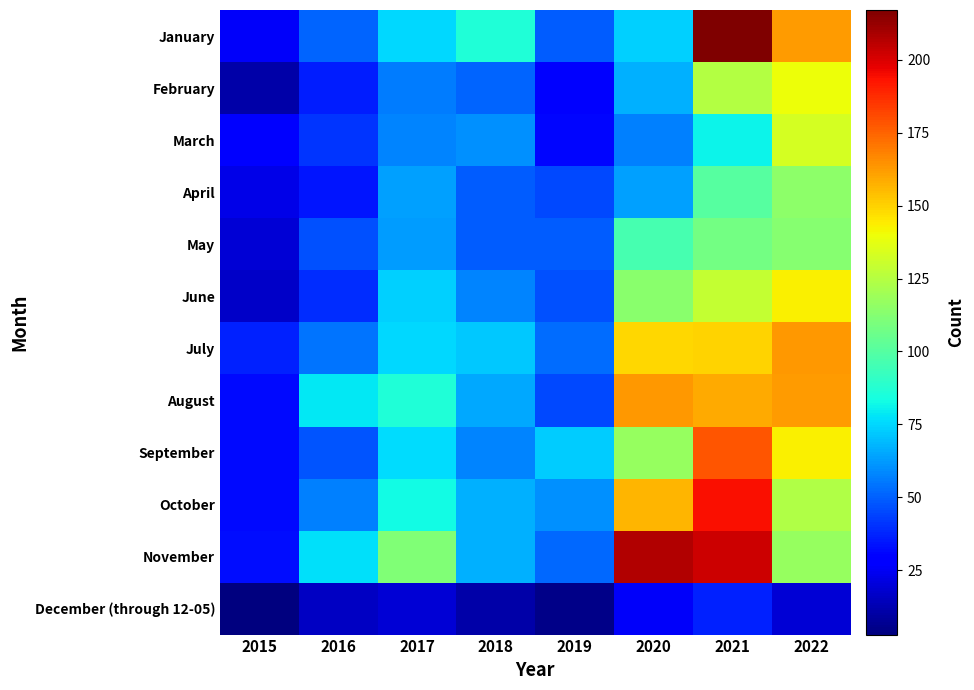

At which category is the sum across all series the highest?

2021